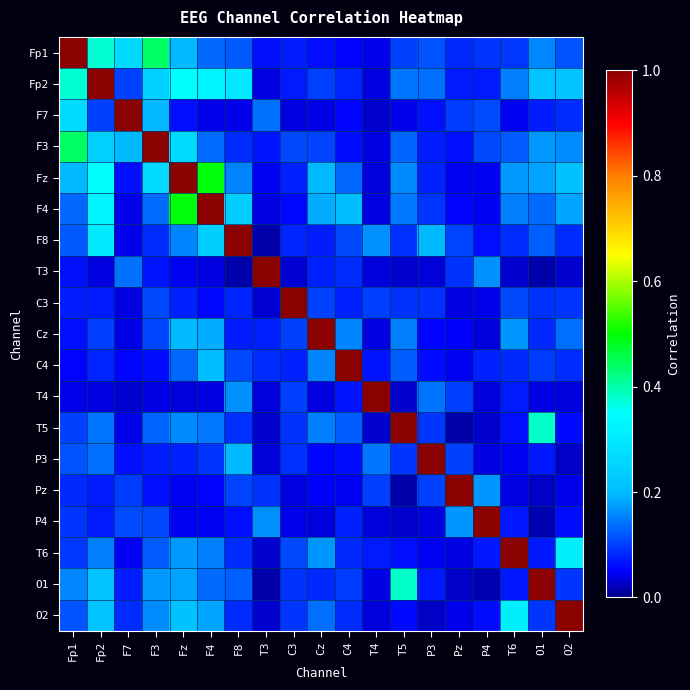

List the series in order of their peak value, lowest first.

Fp1, Fp2, F7, F3, Fz, F4, F8, T3, C3, Cz, C4, T4, T5, P3, Pz, P4, T6, O1, O2